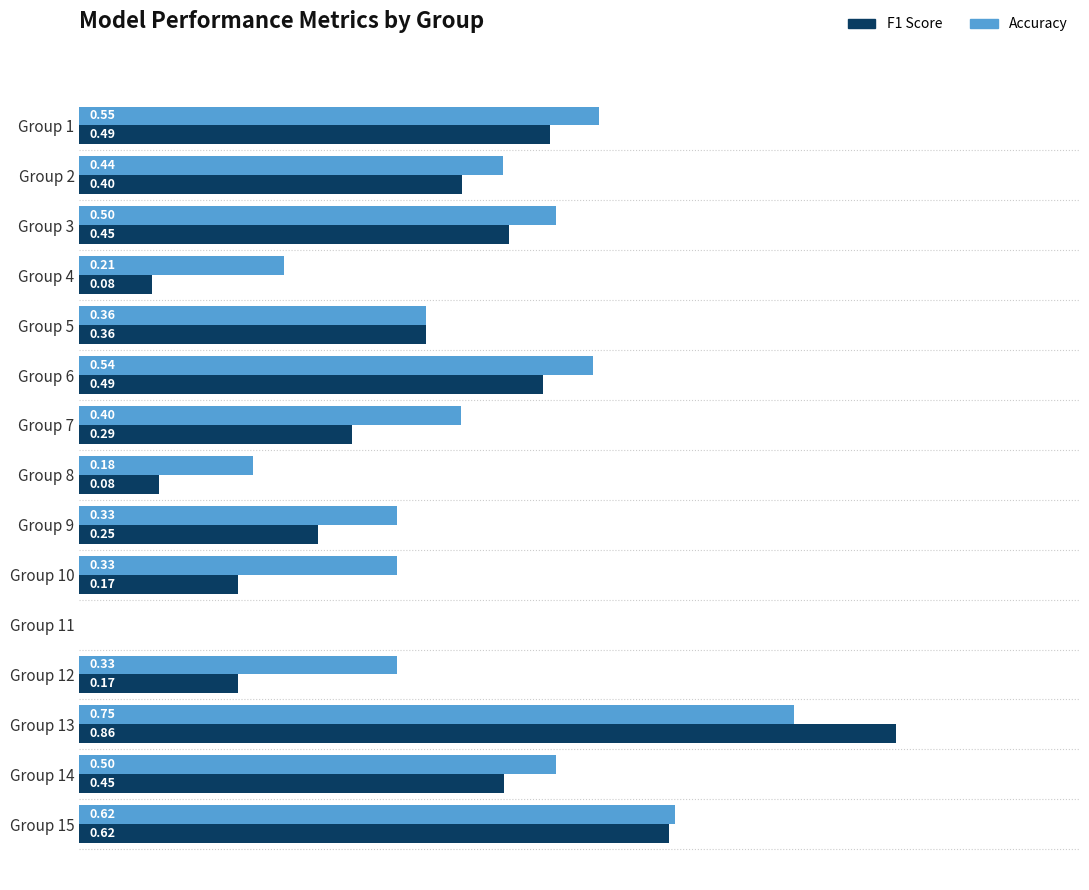

At which category is the sum across all series the highest?

Group 13